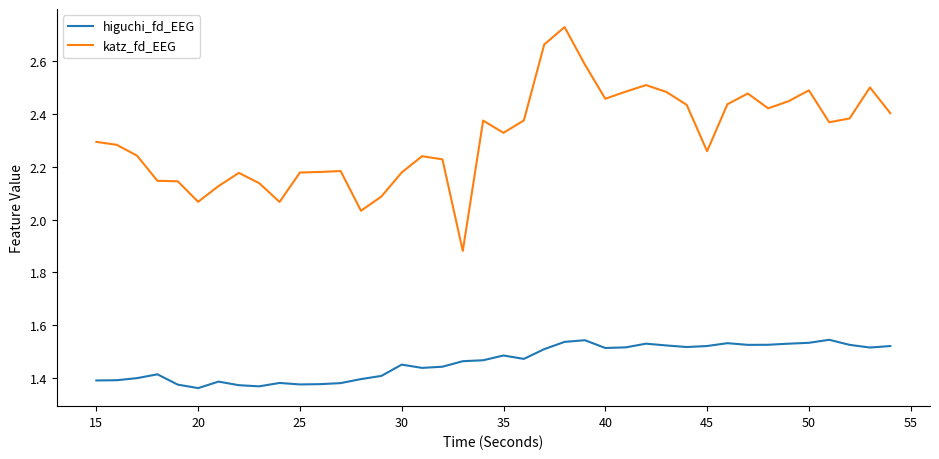

List the series in order of their peak value, lowest first.

higuchi_fd_EEG, katz_fd_EEG